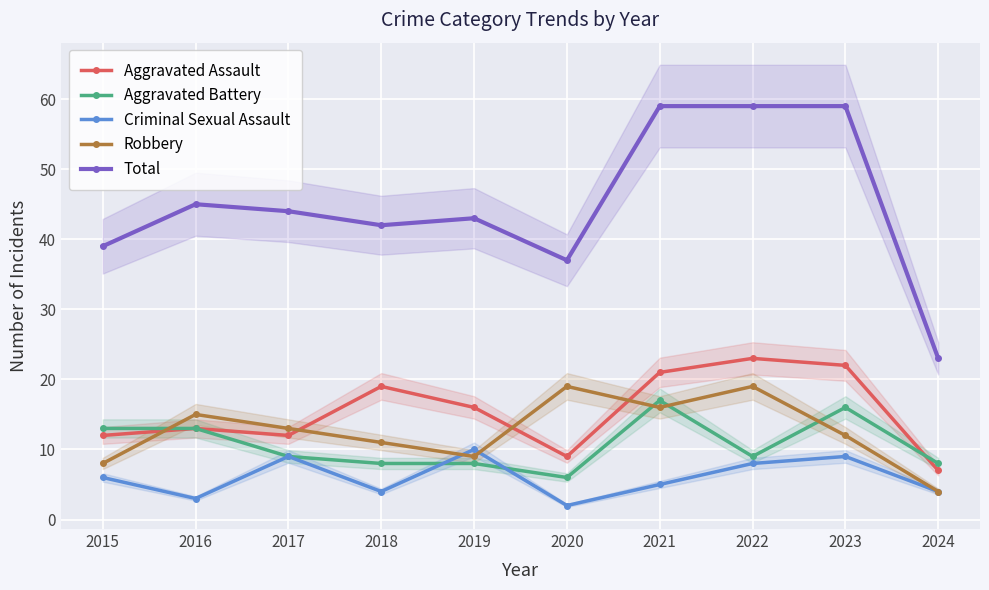

What is the difference between the Robbery values at 2017 and 2023?

1